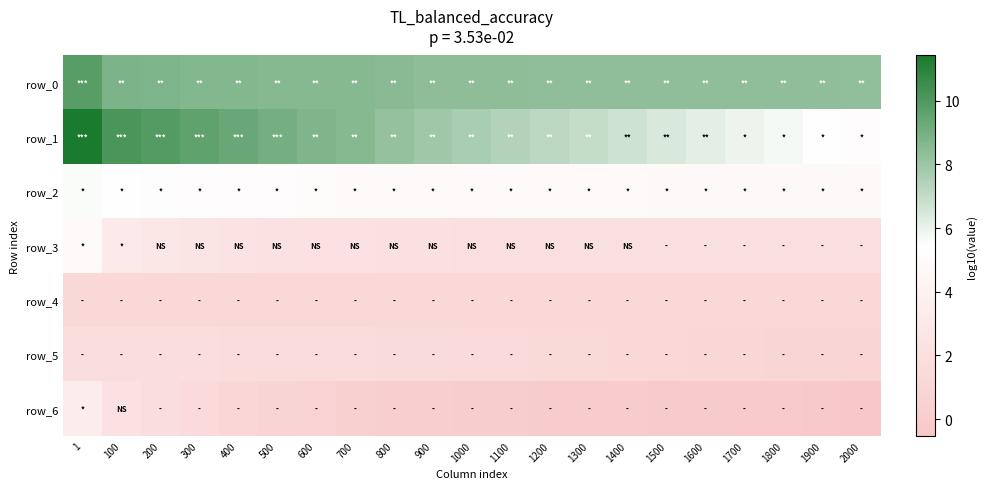

How many data points does each series have?

21